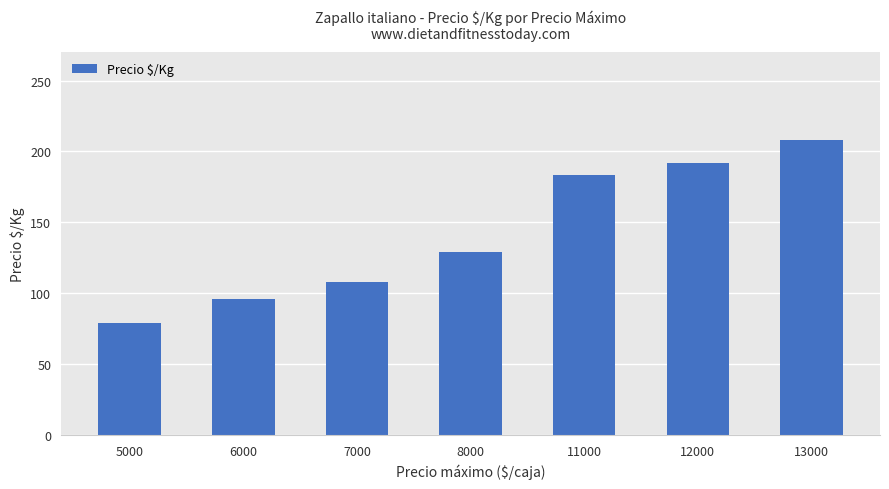

Rank the categories by value from lowest to highest.

5000, 6000, 7000, 8000, 11000, 12000, 13000